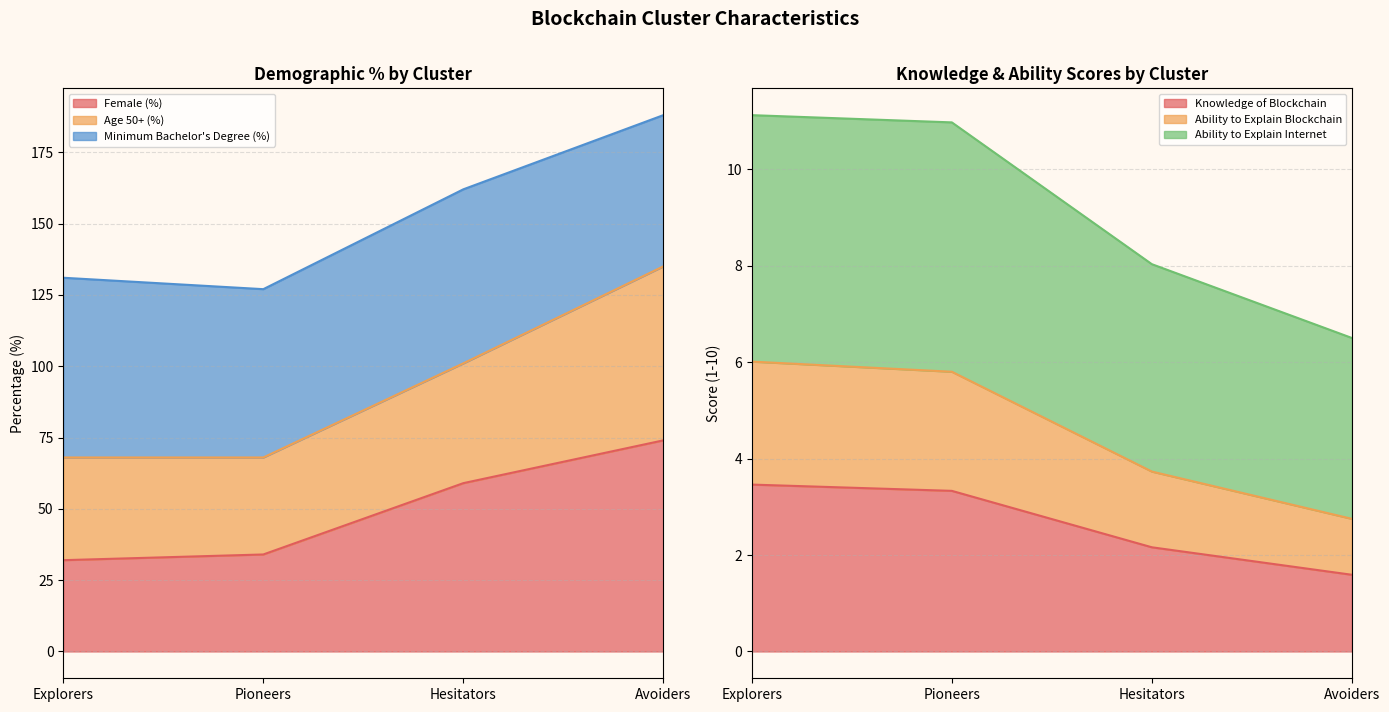

Read the Female (%) value at Avoiders.

74.0